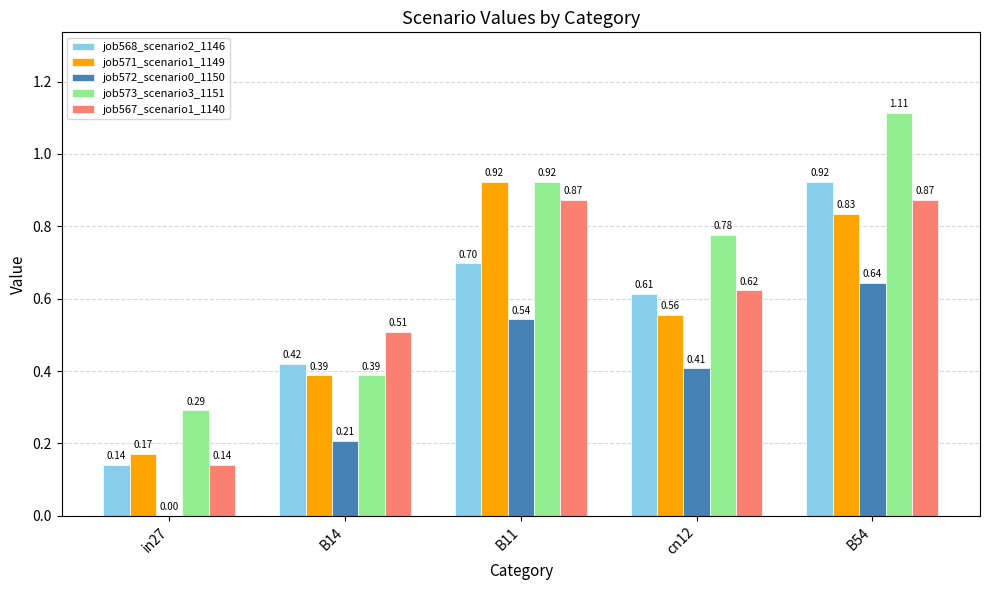

Which series has the largest total across all categories?

job573_scenario3_1151